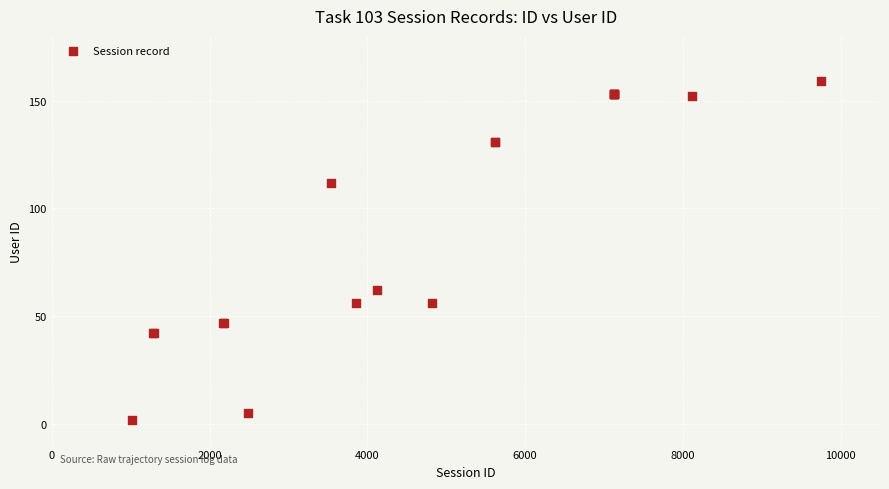

What Y value in the scatter plot is closest to 80?

62